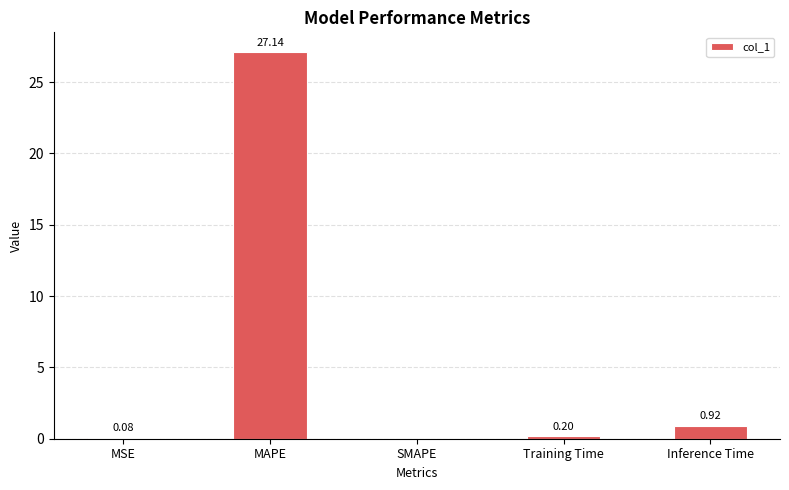

Between Training Time and SMAPE, which is larger?

Training Time